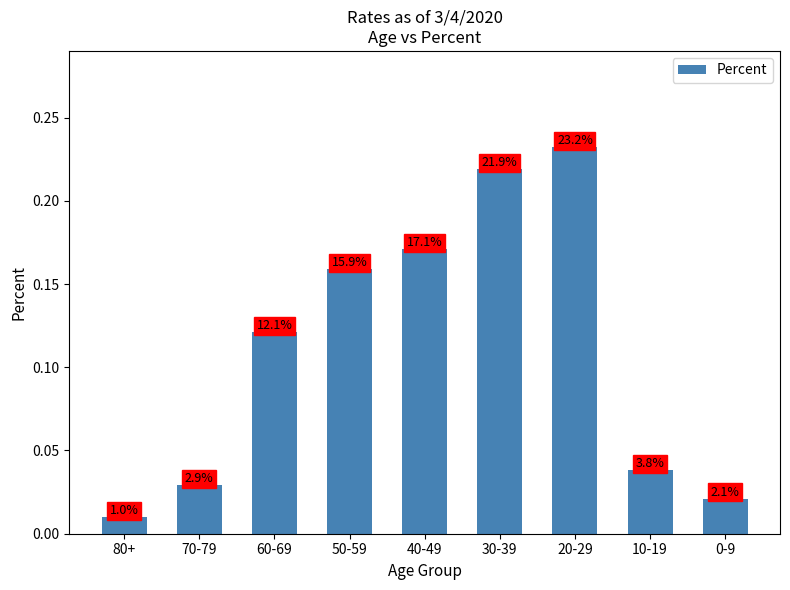

List the labels in order of value, largest first.

20-29, 30-39, 40-49, 50-59, 60-69, 10-19, 70-79, 0-9, 80+